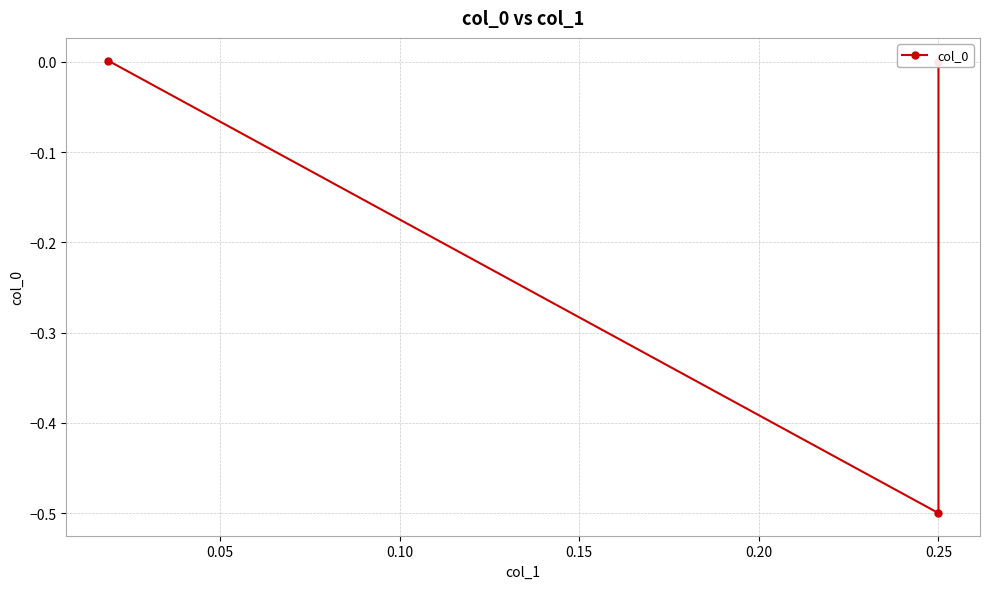

What is the average value?

-0.2